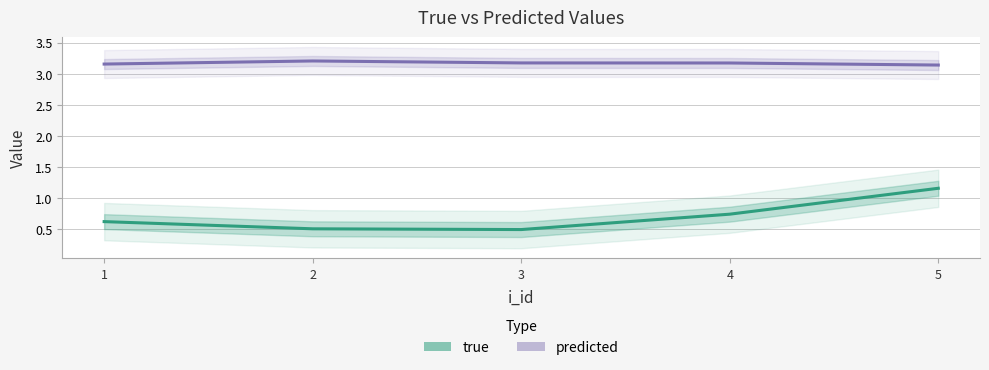

Is it true that true equals 0.6 at 1?

True